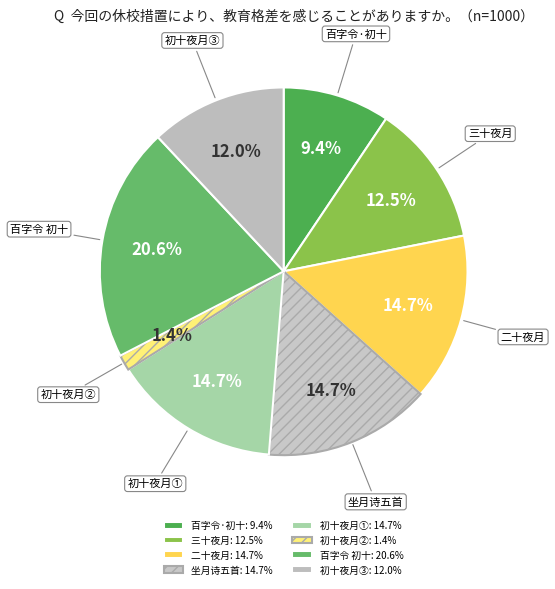

To the nearest percent, what is the average slice percentage?

12%